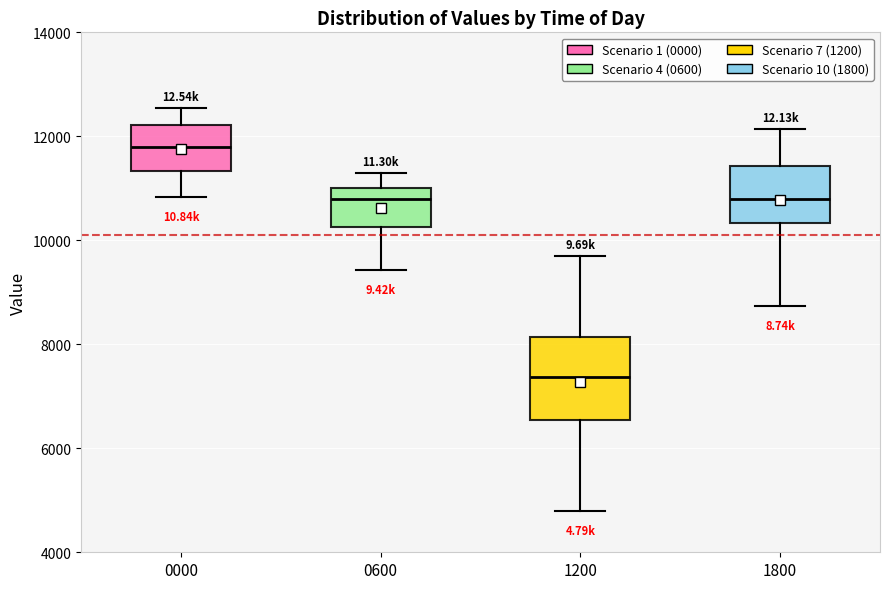

Which box has the highest median line?

0000